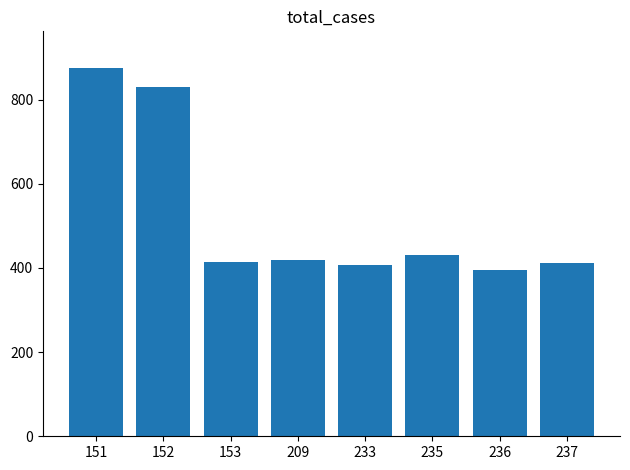

Are the bars grouped side by side (vs. stacked)?

No